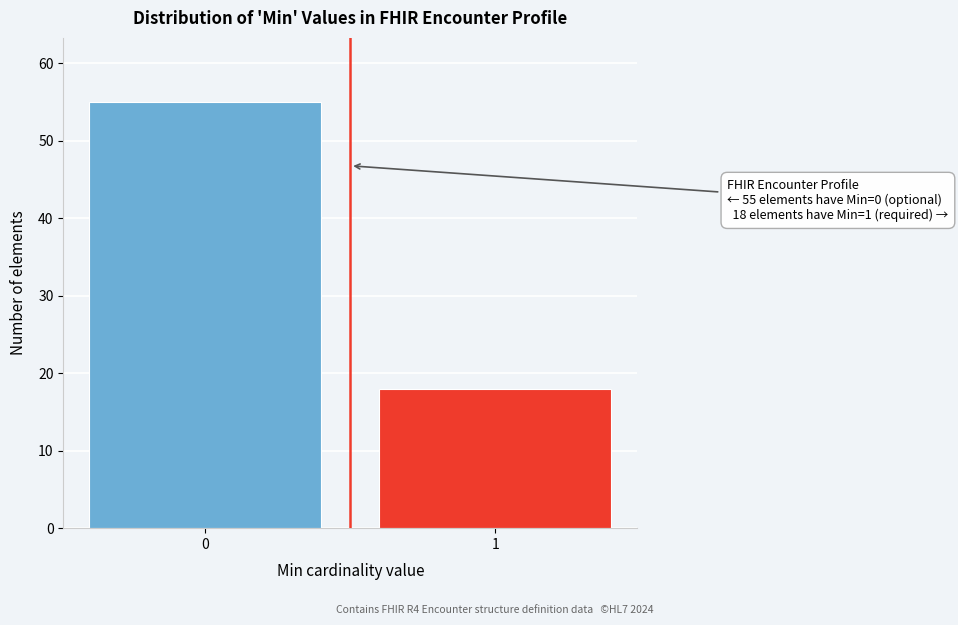

Reading left to right, extract all data points from this chart.

55	18